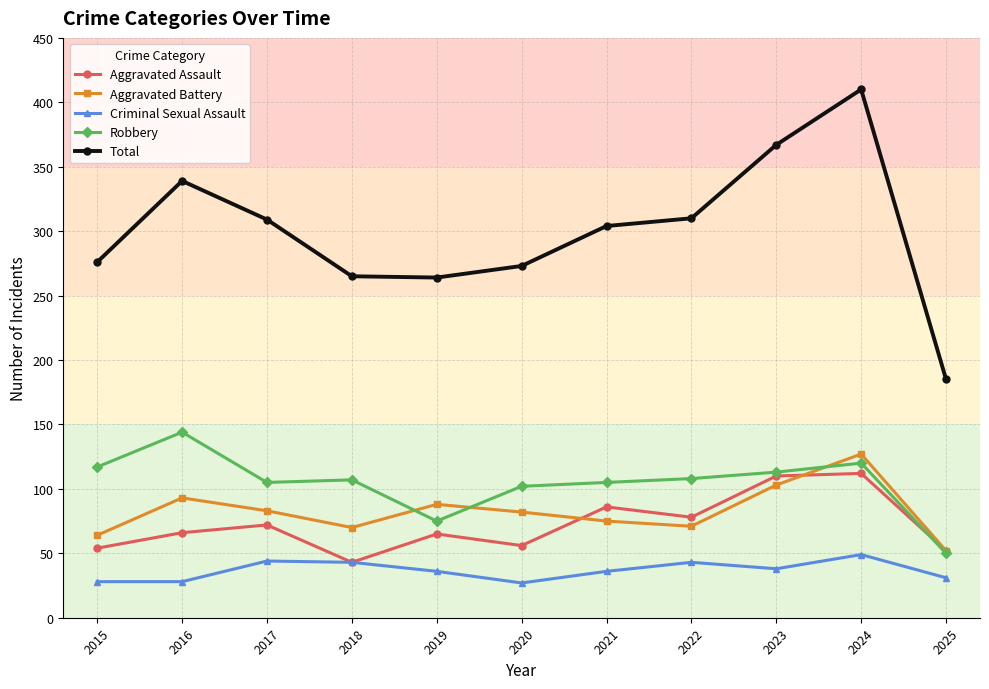

True or false: Criminal Sexual Assault has a value of 28 at 2015.

True